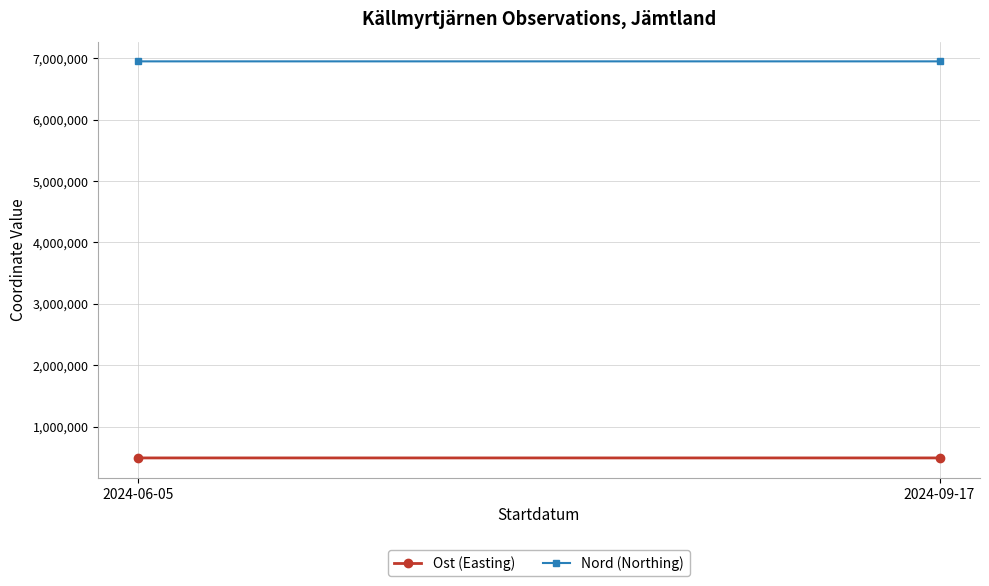

Reading right to left, transcribe all the data shown in this chart.

Ost (Easting): 2024-09-17=489631.6	2024-06-05=489669.0
Nord (Northing): 2024-09-17=6949846.8	2024-06-05=6949829.0